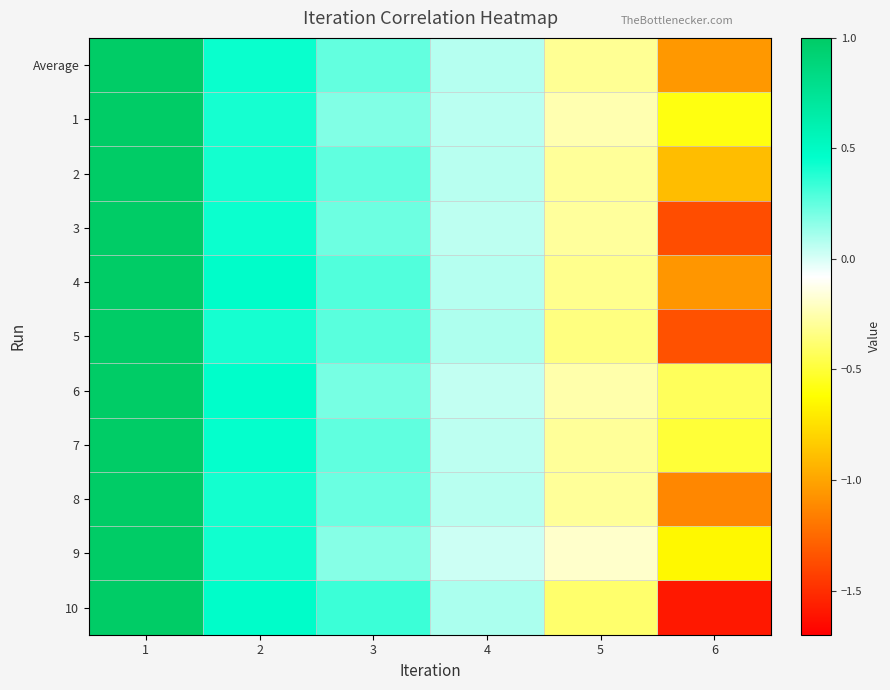

What is the smallest value displayed?

-1.6